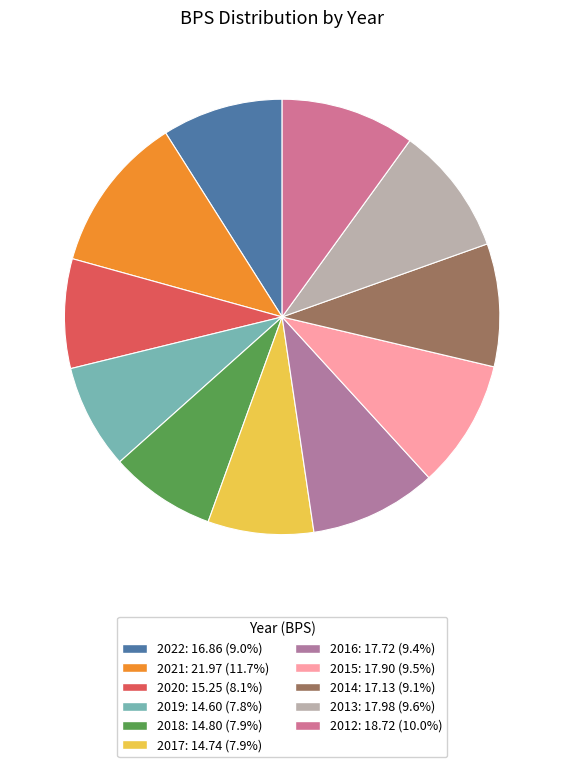

True or false: 2020 accounts for 8% of the total.

True